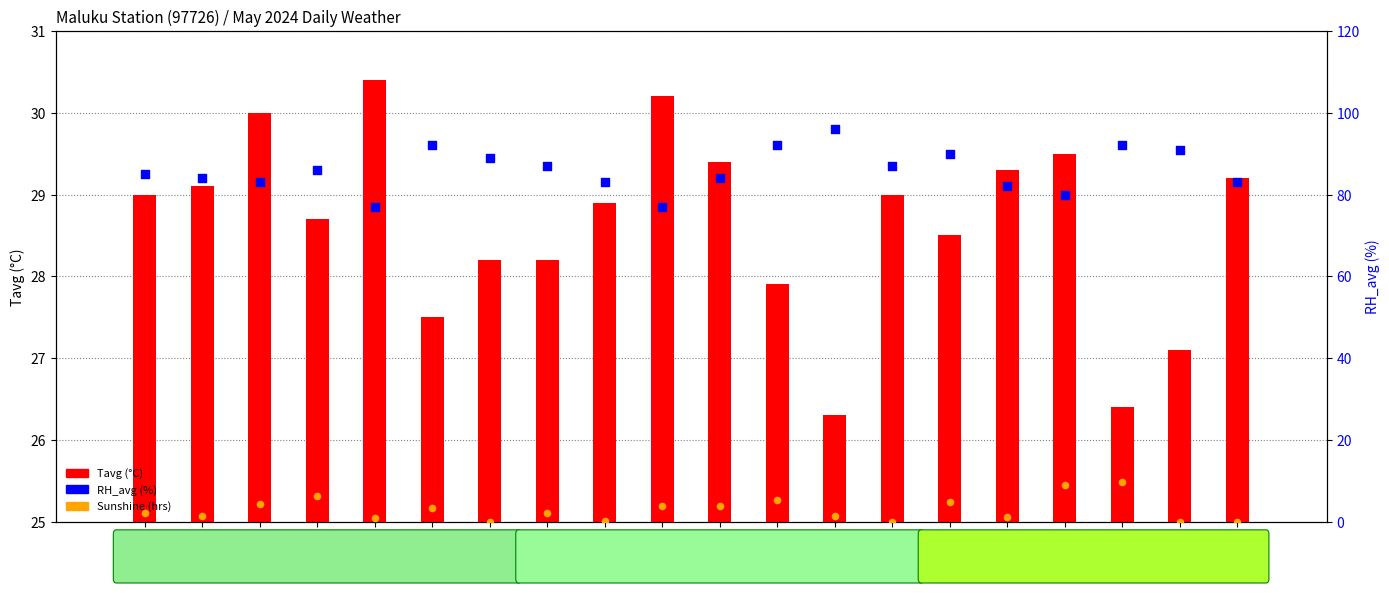

What are all the series names shown in the legend?

Tavg (°C), RH_avg (%), Sunshine (hrs)